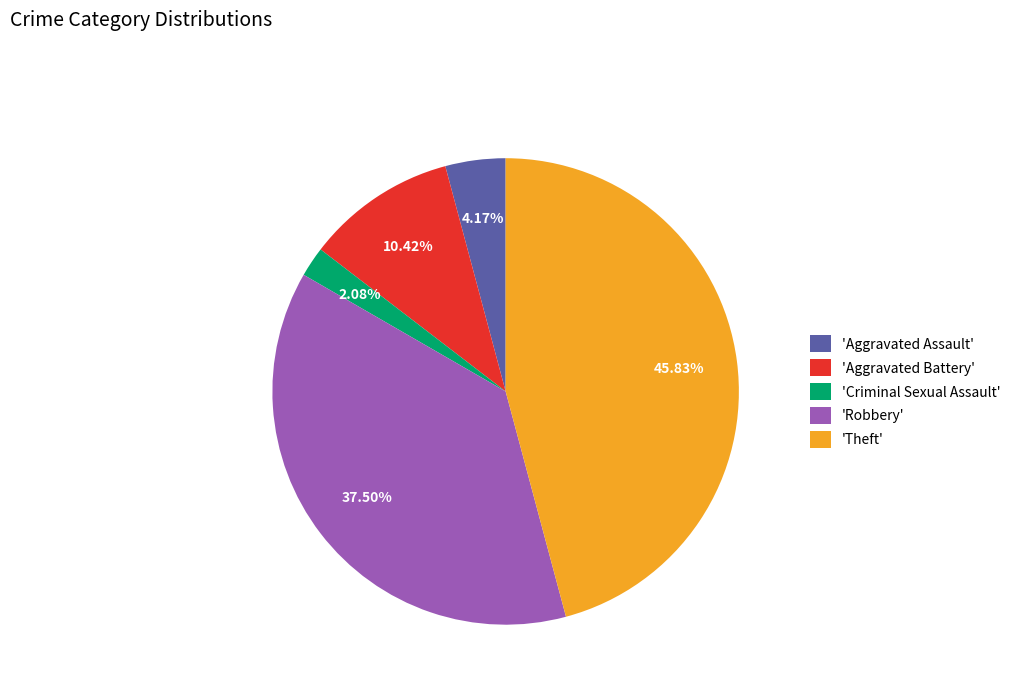

Rank the categories by value from highest to lowest.

'Theft', 'Robbery', 'Aggravated Battery', 'Aggravated Assault', 'Criminal Sexual Assault'